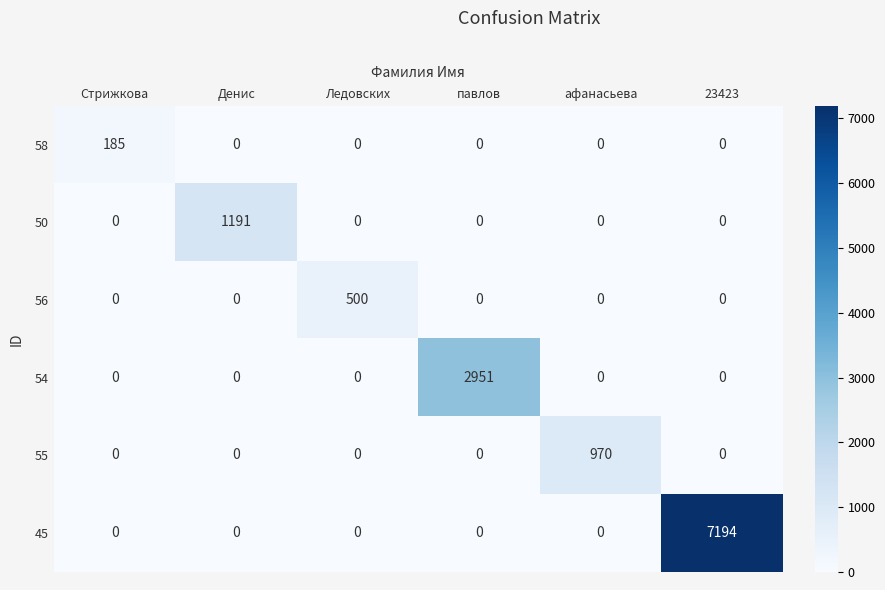

How many data points does each series have?

6